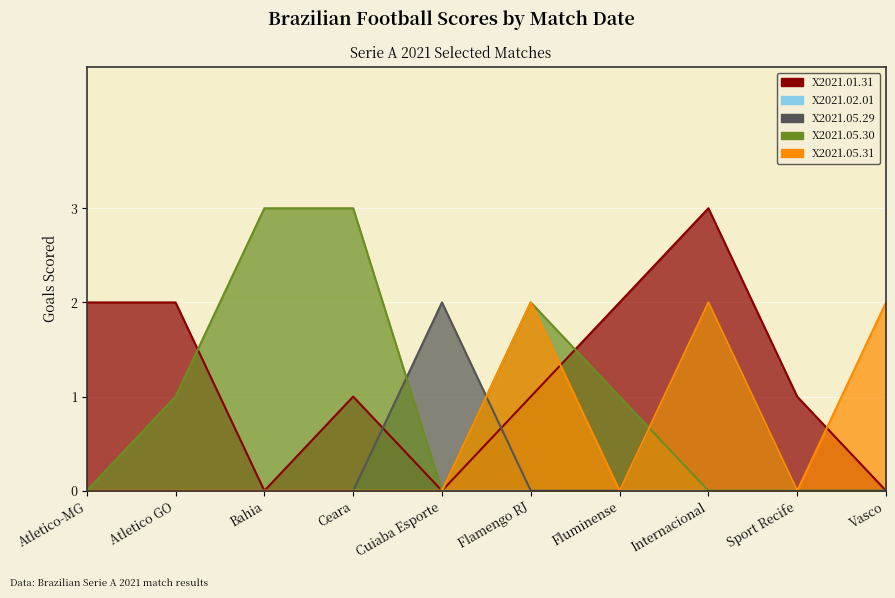

Read the X2021.05.29 value at Cuiaba Esporte.

2